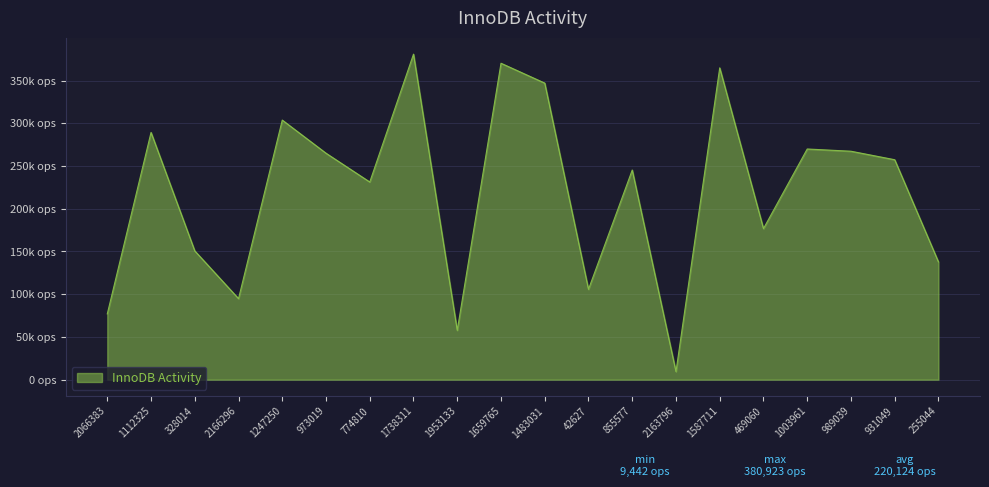

True or false: the data shows 289324 at 1112325.

True